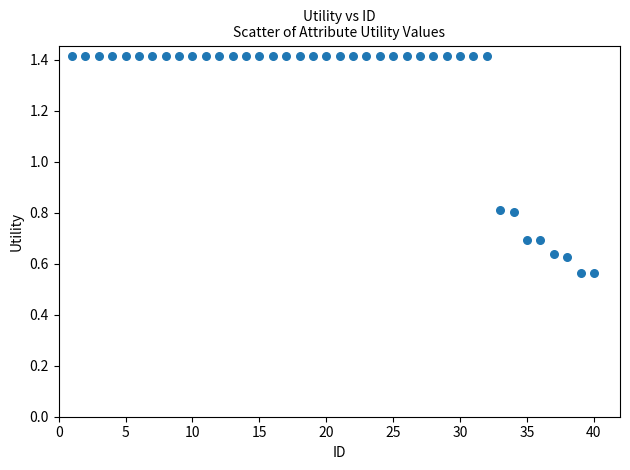

What is the range of Y values (max minus min)?

0.9